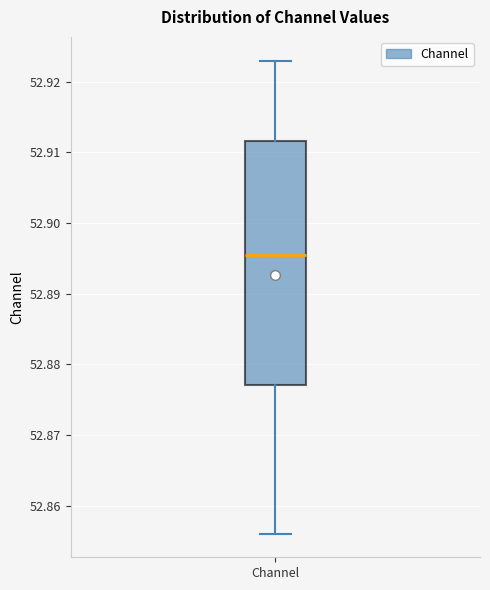

Transcribe this box plot: give where the median line is, the range the box spans, and where the two whiskers end, as read against the y-axis. The values are not printed on the chart, so give them approximately, as read against the axis.

median 52.895, box 52.877 to 52.912, whiskers 52.856 to 52.923